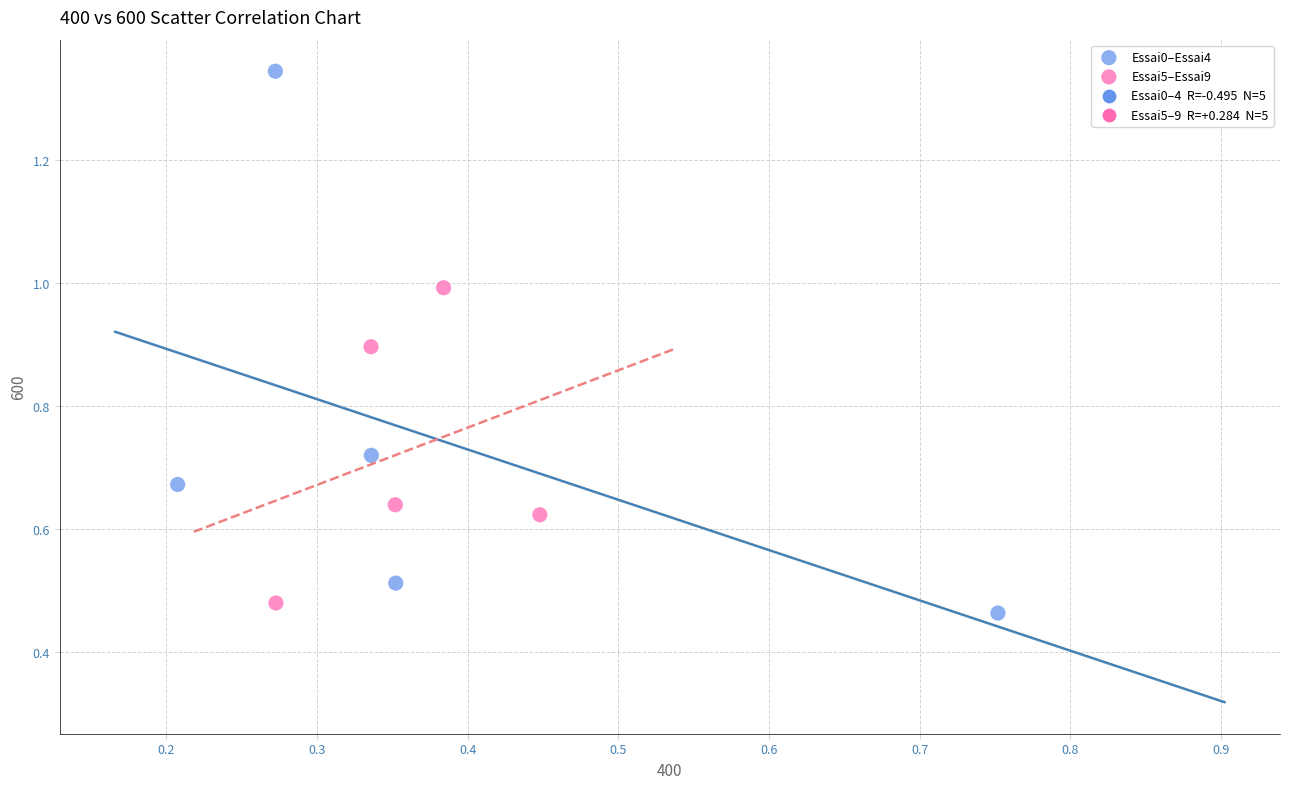

Which series contains the lowest Y value?

Essai0–Essai4